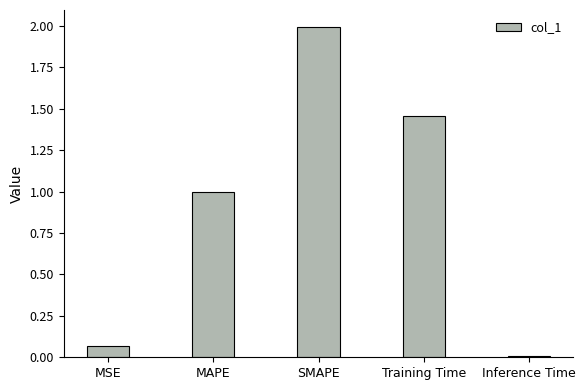

Does the chart contain stacked bars?

No